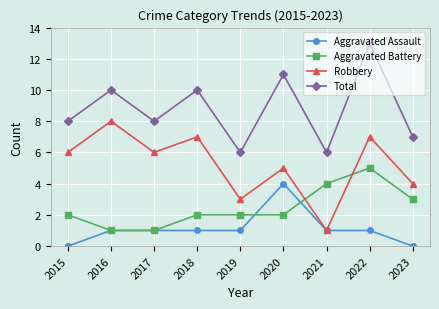

What is the sum of the Total values at 2023 and 2020?

18